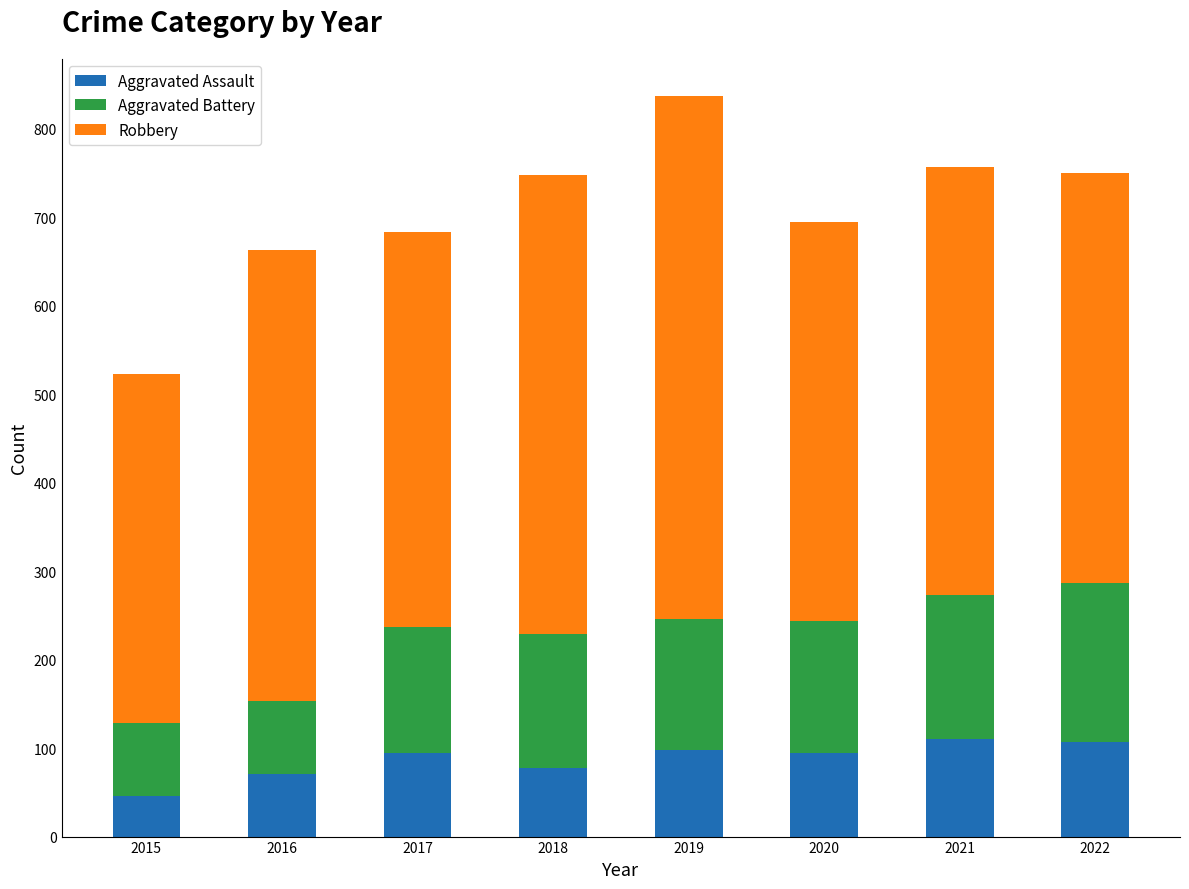

What is the maximum value for Aggravated Assault?

110